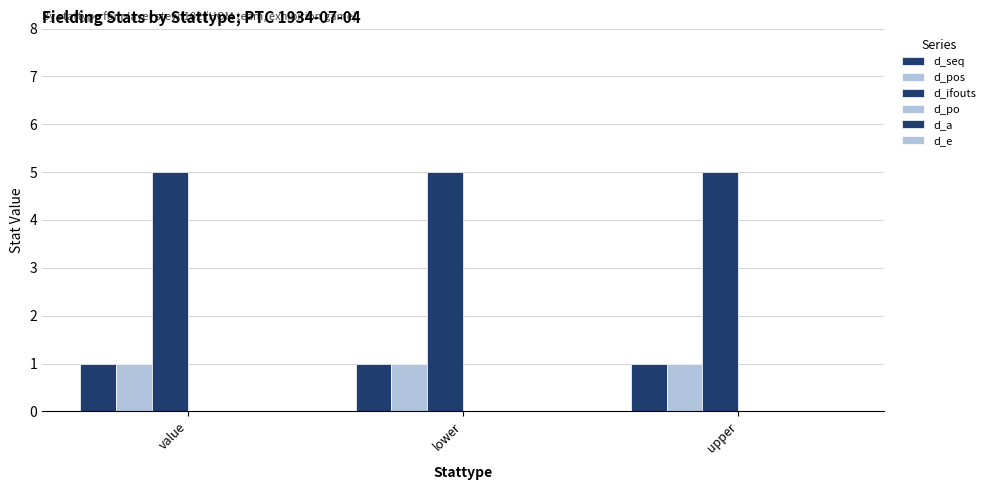

What is the difference between the highest and lowest values at lower?

5